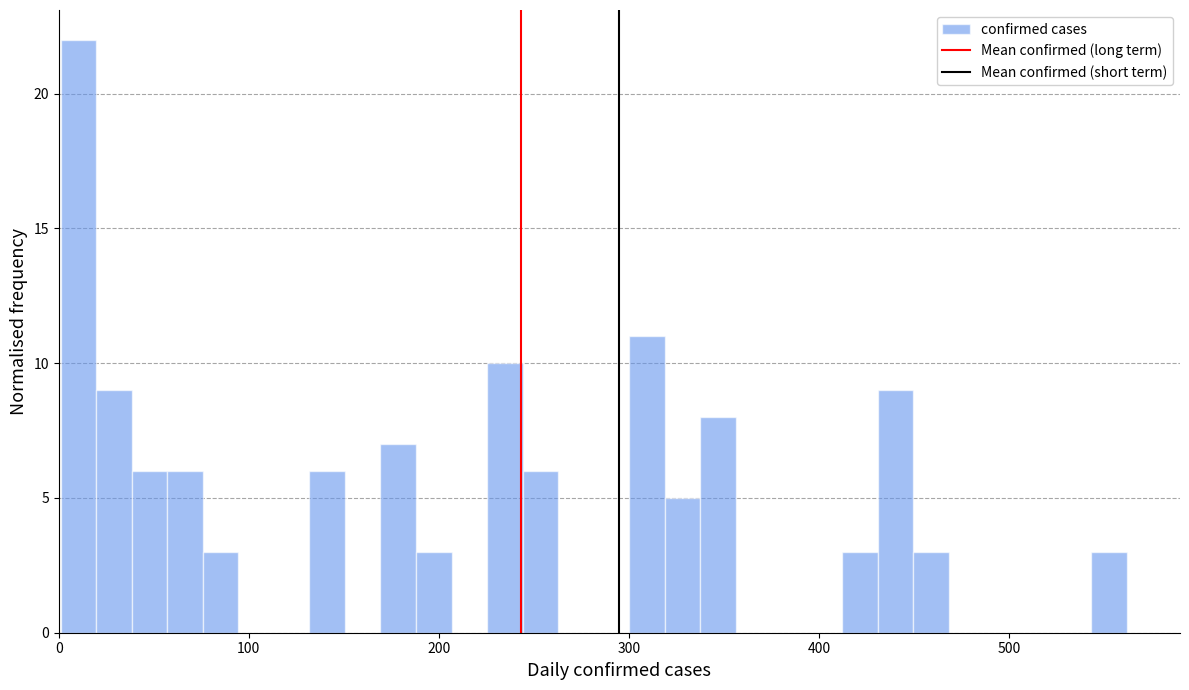

Read against the x-axis, roughly where is the centre of the tallest bar?

10